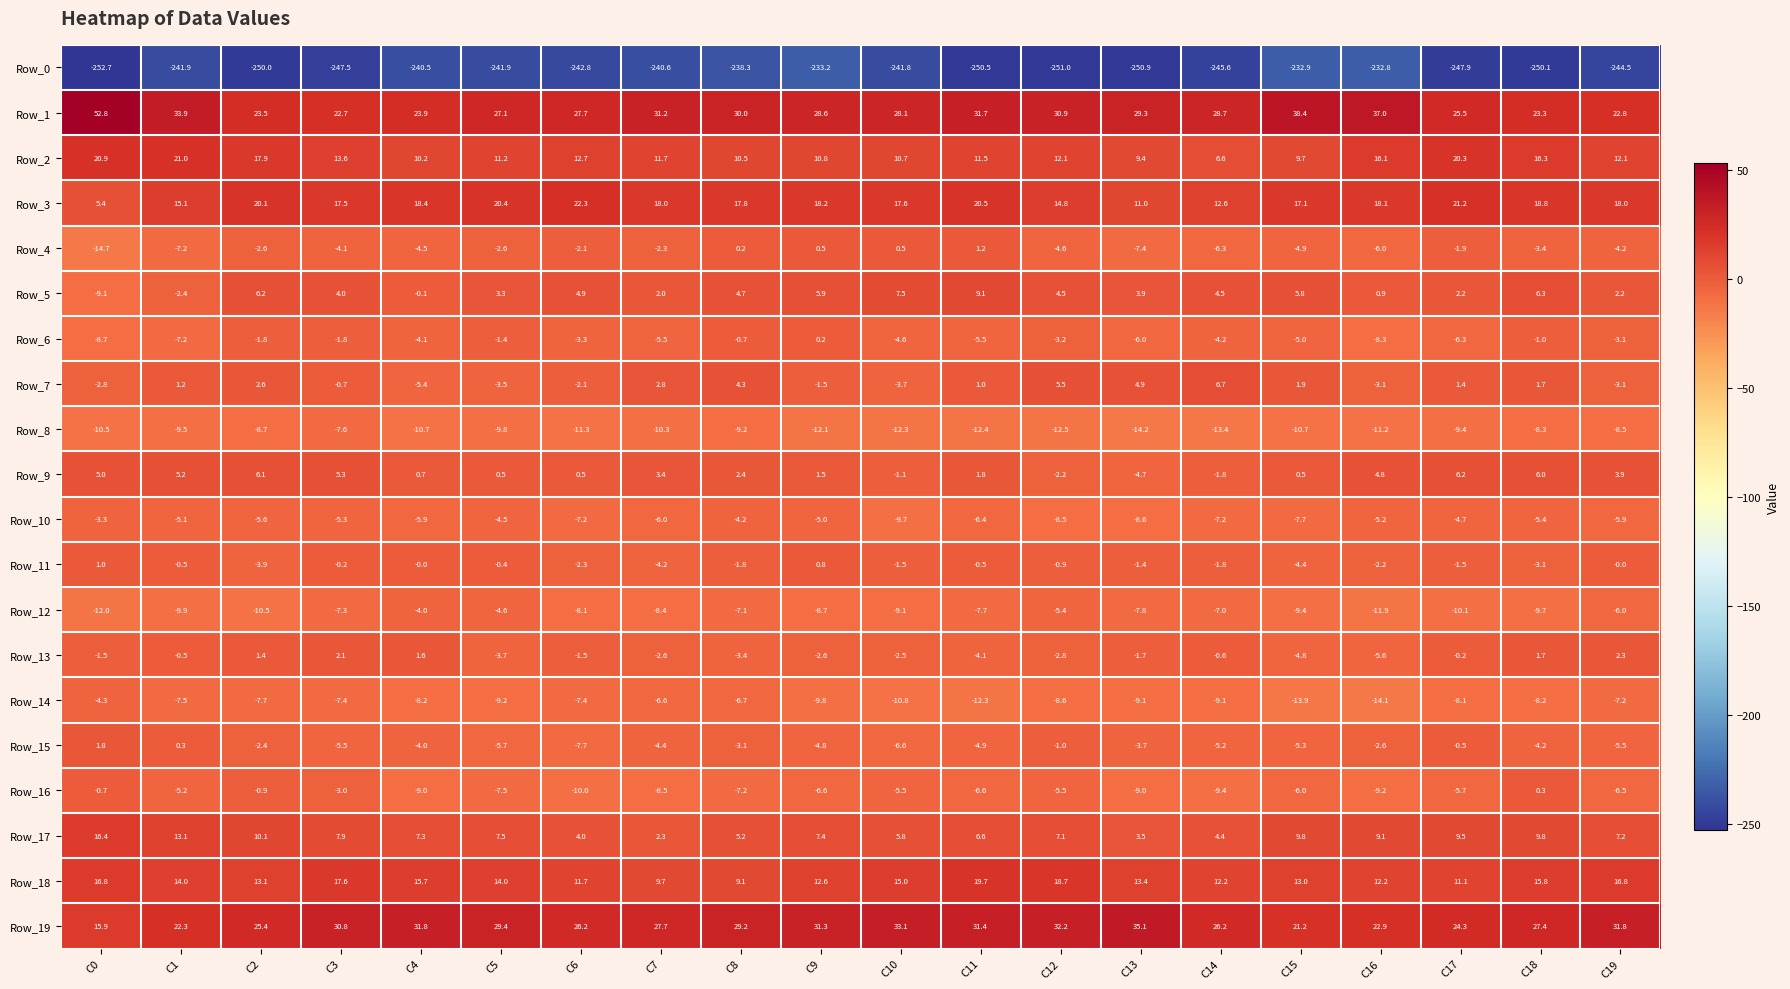

At how many categories does at least one series exceed 3?

20